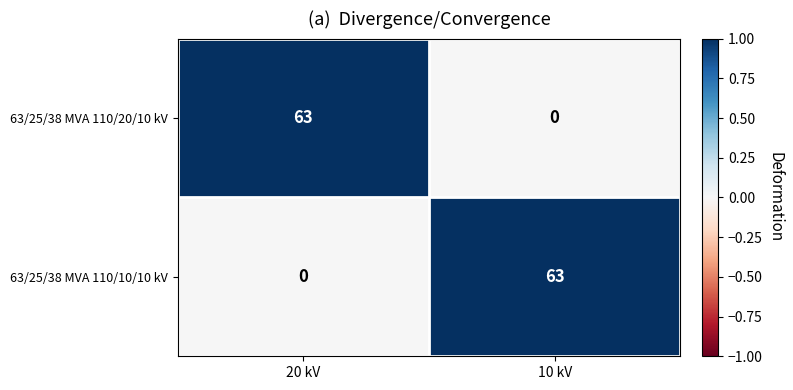

At which label is 63/25/38 MVA 110/20/10 kV closest to 31?

10 kV